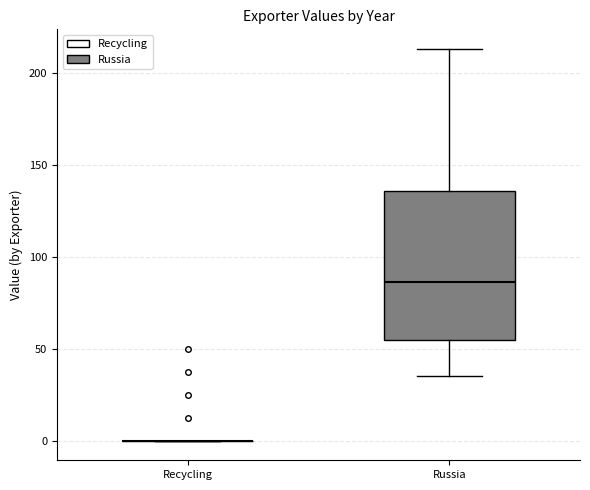

Where is the upper edge of the box for Russia on the y-axis? The values are not printed on the chart, so give them approximately, as read against the axis.

135